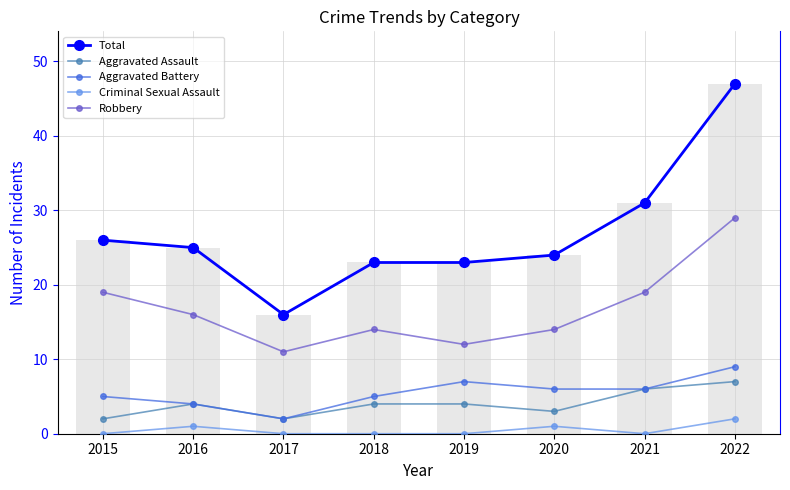

Which label corresponds to the largest value in the chart?

2022